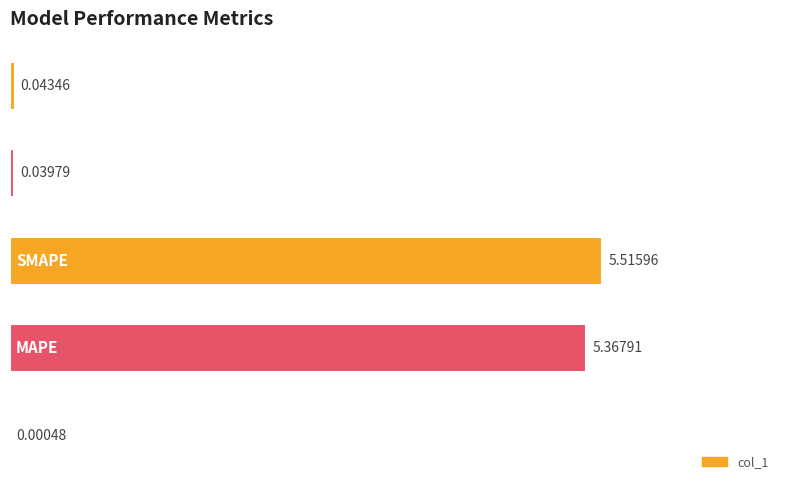

What is the sum of all values?

11.0